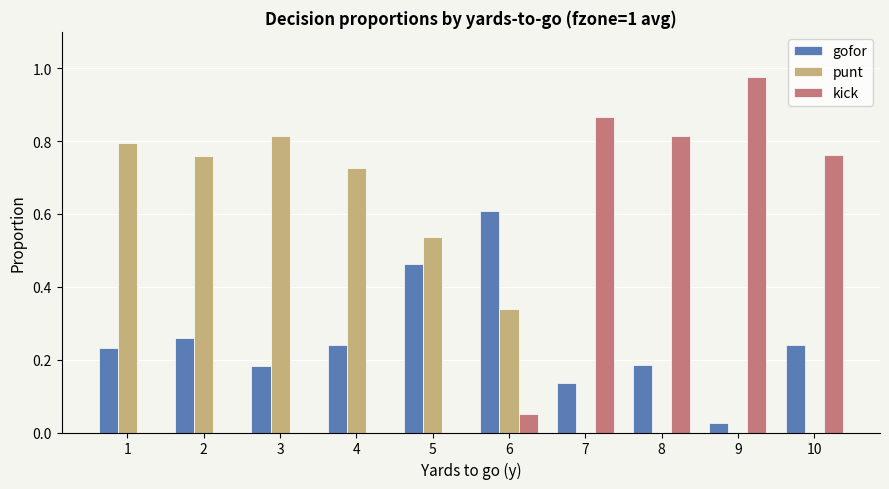

What is the sum of all kick values?

3.5